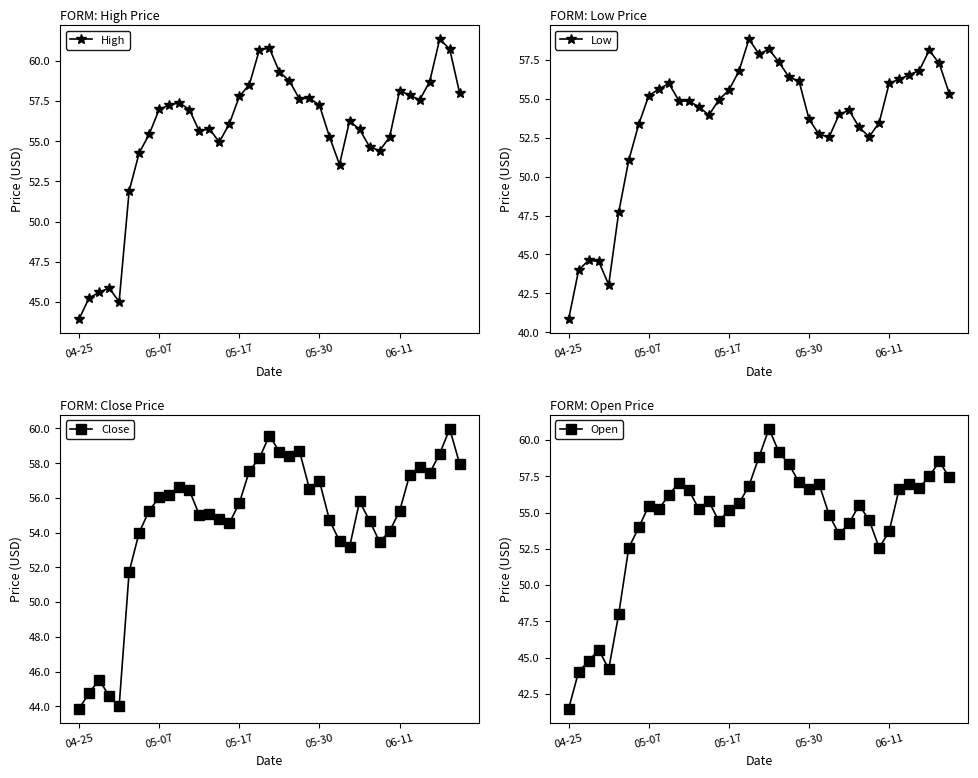

What is the maximum value shown in the chart?

61.3